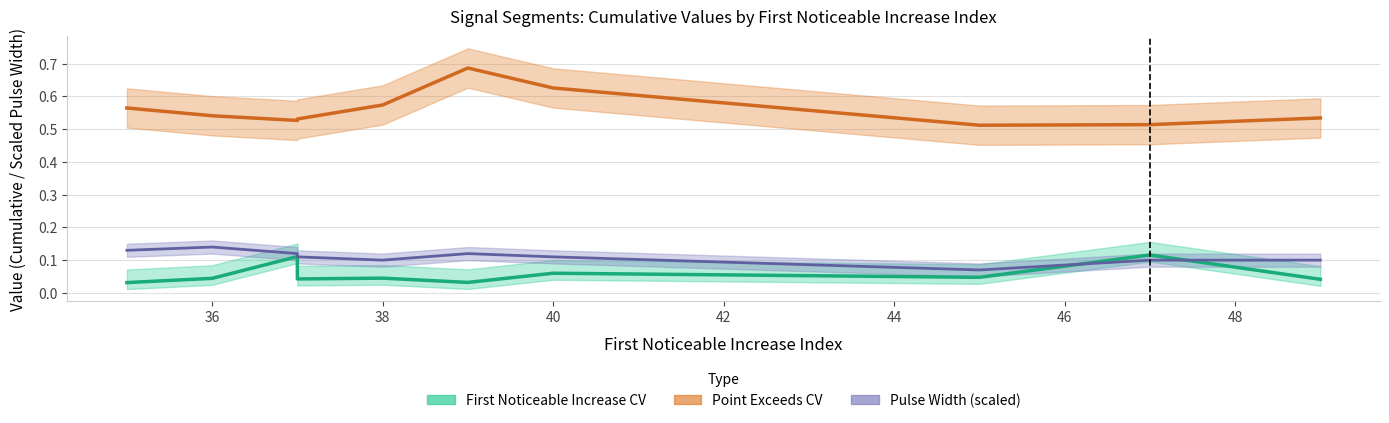

Which label corresponds to the largest value in the chart?

39